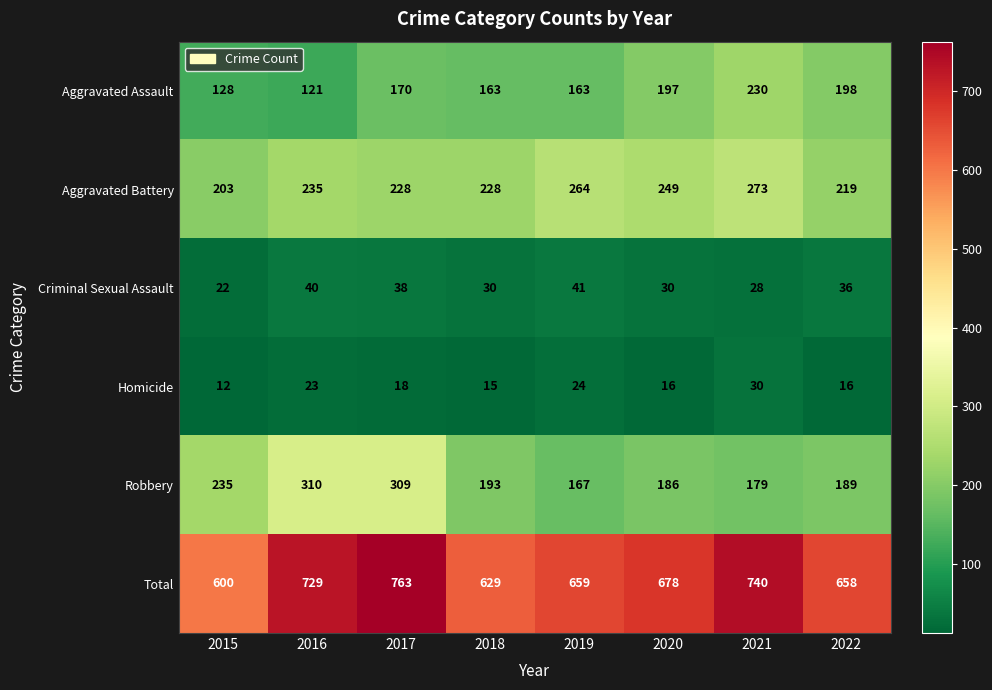

What is the sum of the Aggravated Battery values at 2021 and 2017?

501